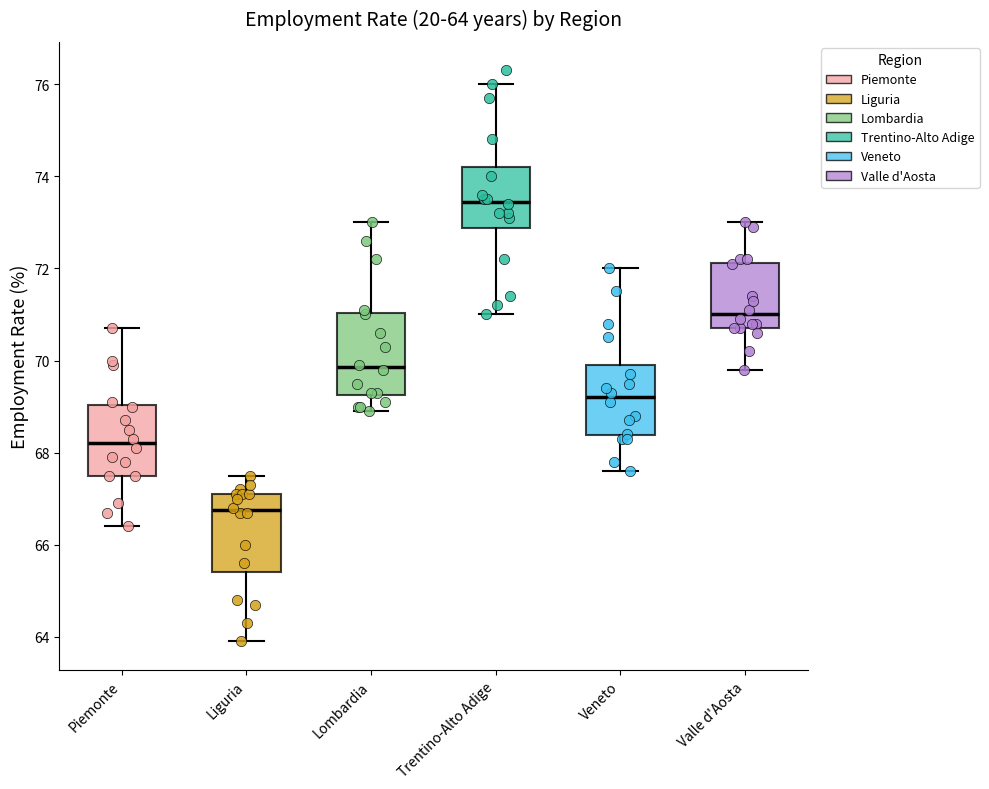

Which box's median line is the highest?

Trentino-Alto Adige